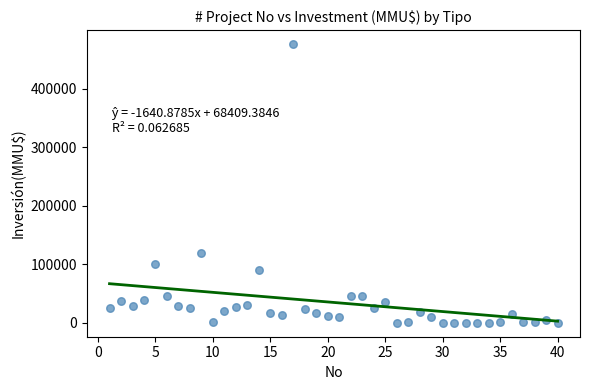

What Y value in the scatter plot is closest to 238000?

120000